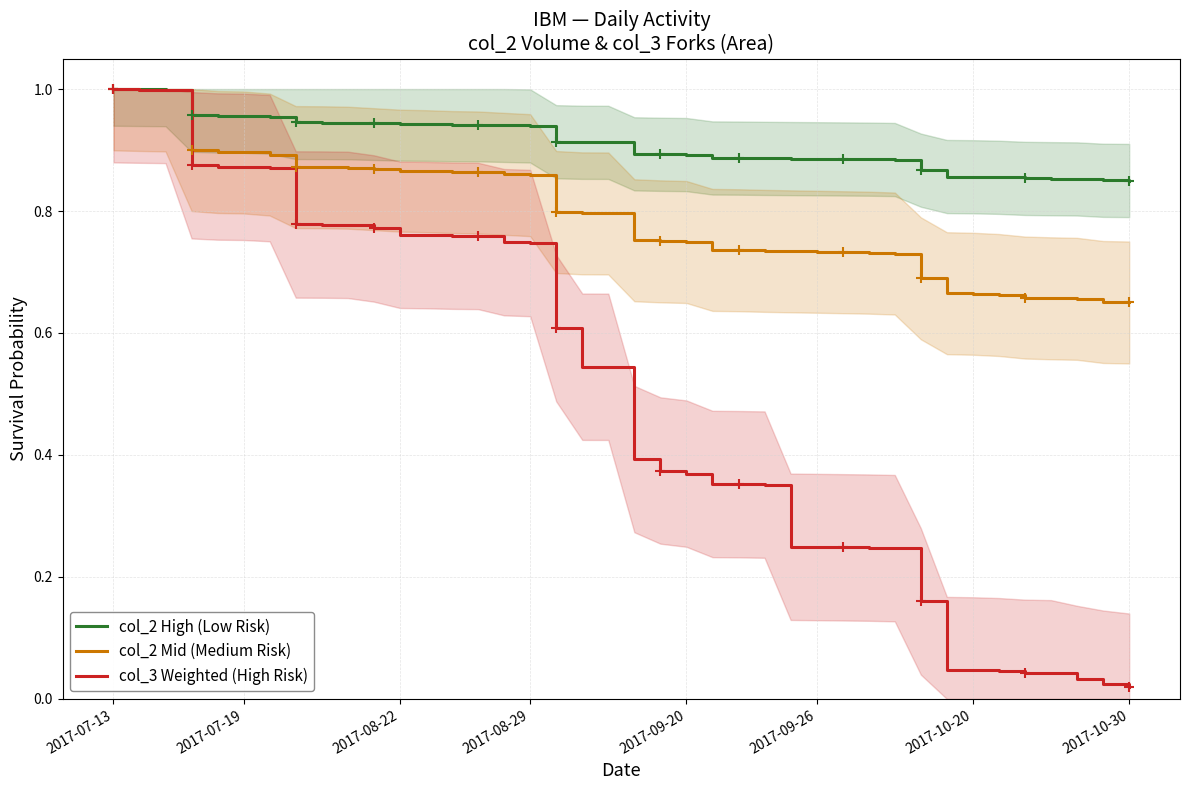

Which series has the largest range (max minus min)?

col_3 Weighted (High Risk)